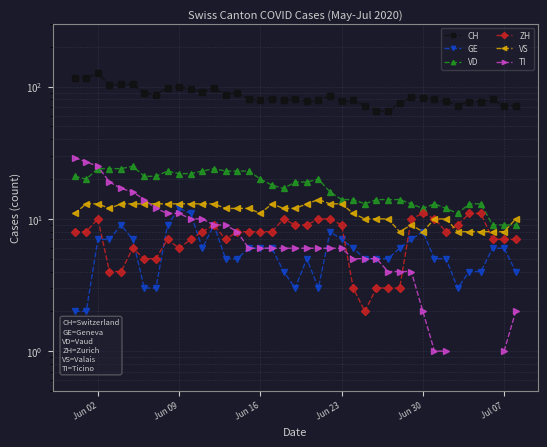

What is the smallest value displayed?

1.0